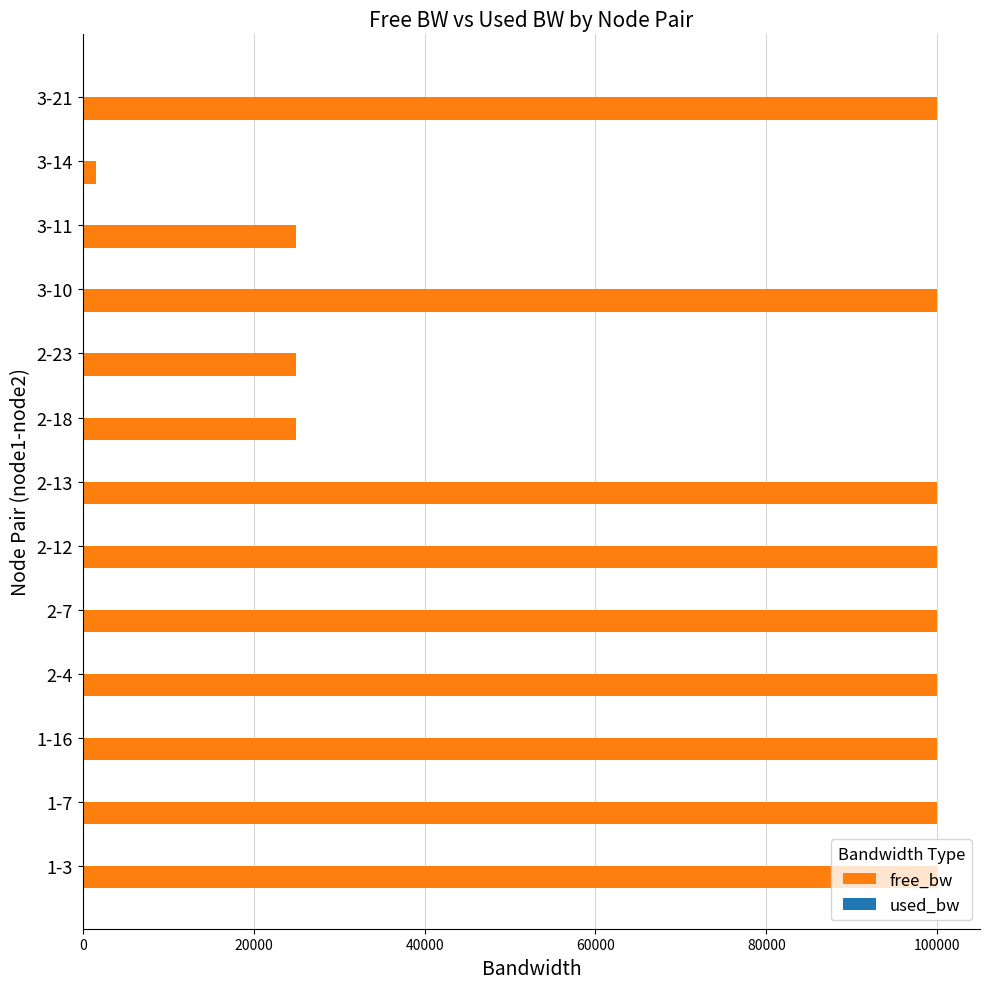

How many data points in free_bw are above 99999?

9